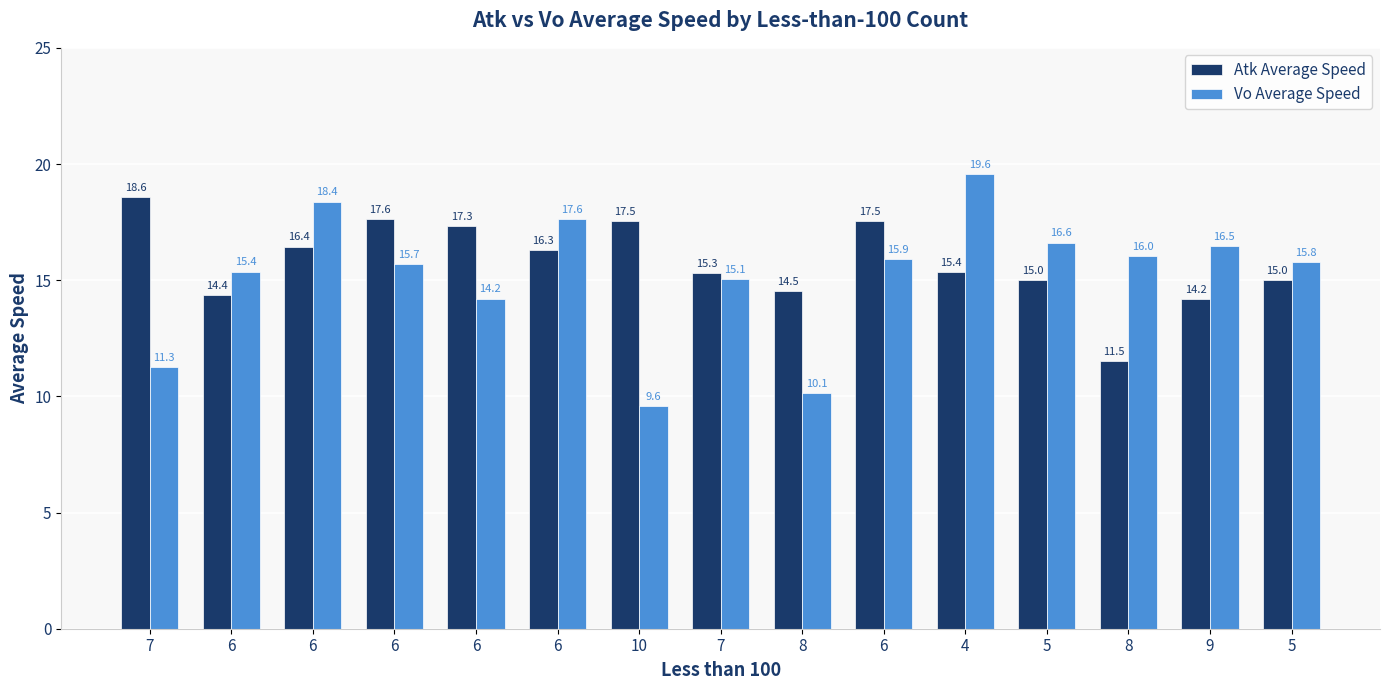

At how many categories does at least one series exceed 12?

15